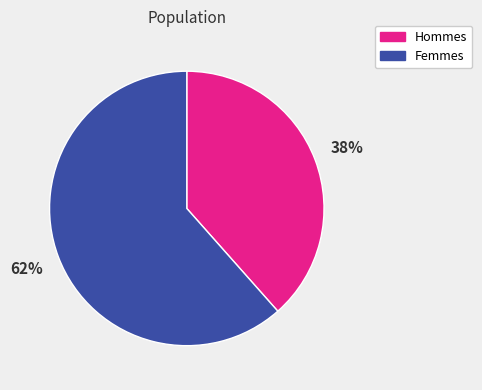

Is there a majority slice in this chart?

Yes